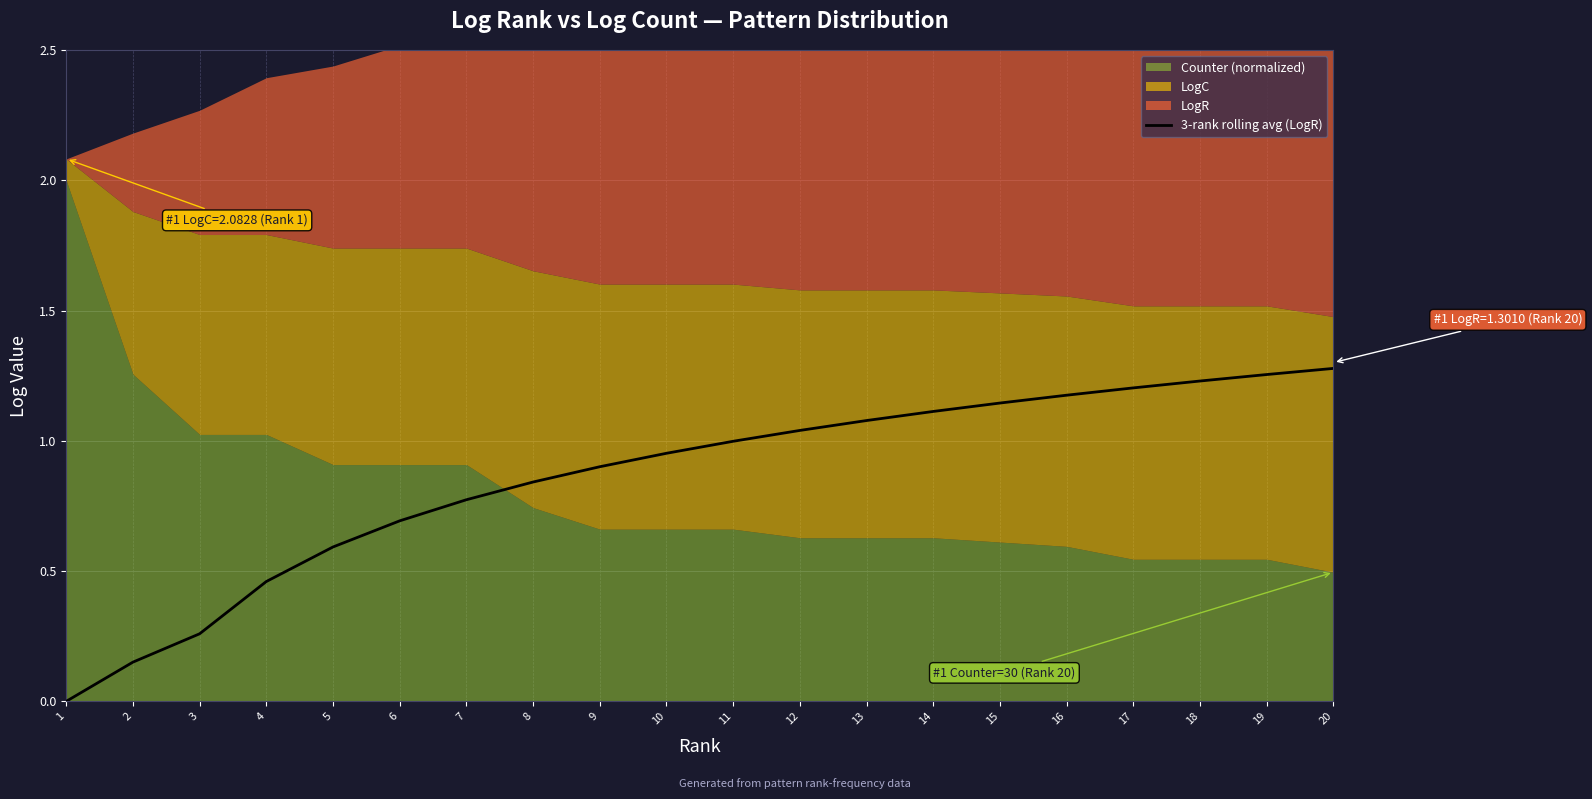

Which has a higher value, 5 or 14?

14